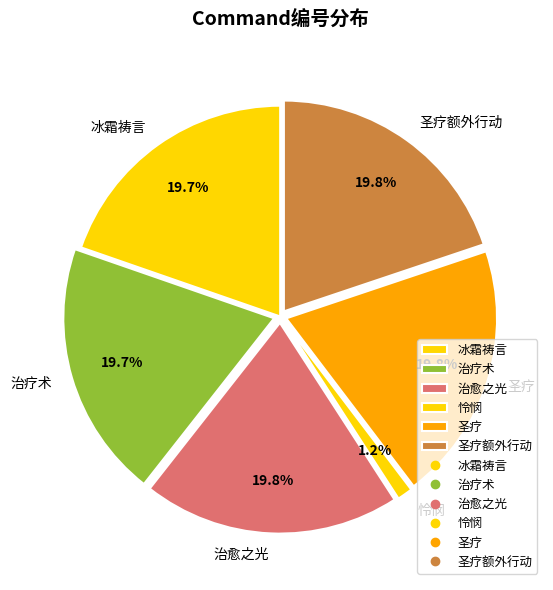

What is the smallest slice in the pie chart?

怜悯